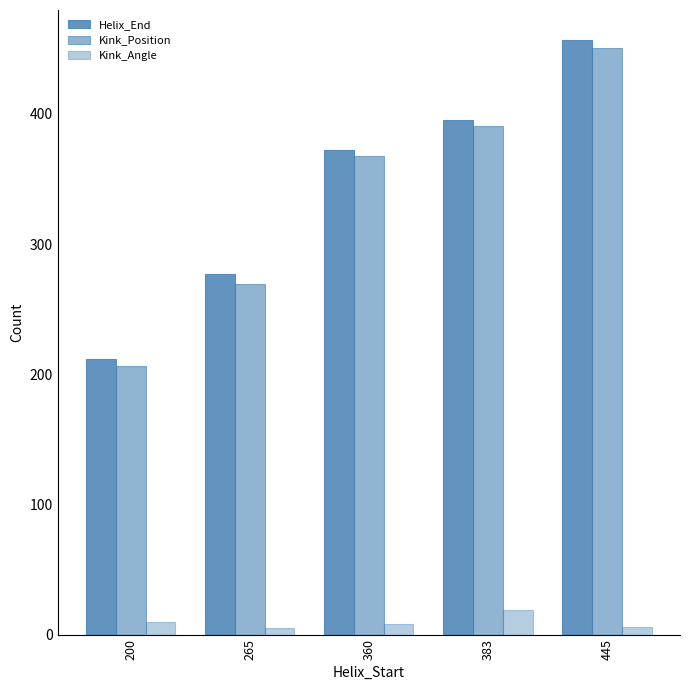

What is the total value across all series at 383?

805.0